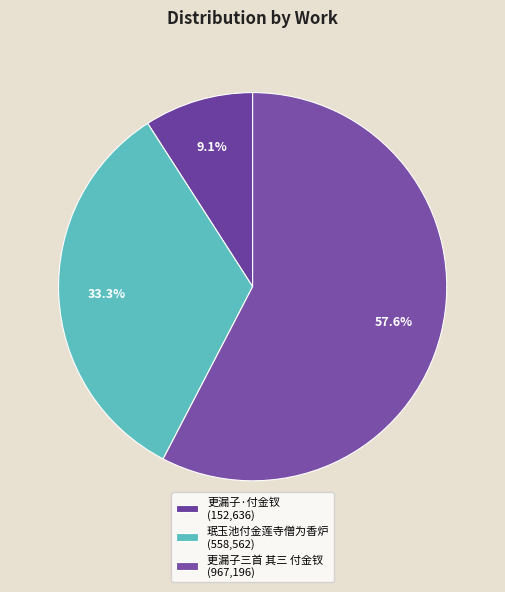

To the nearest percent, what percentage of the pie is 更漏子·付金钗?

9%